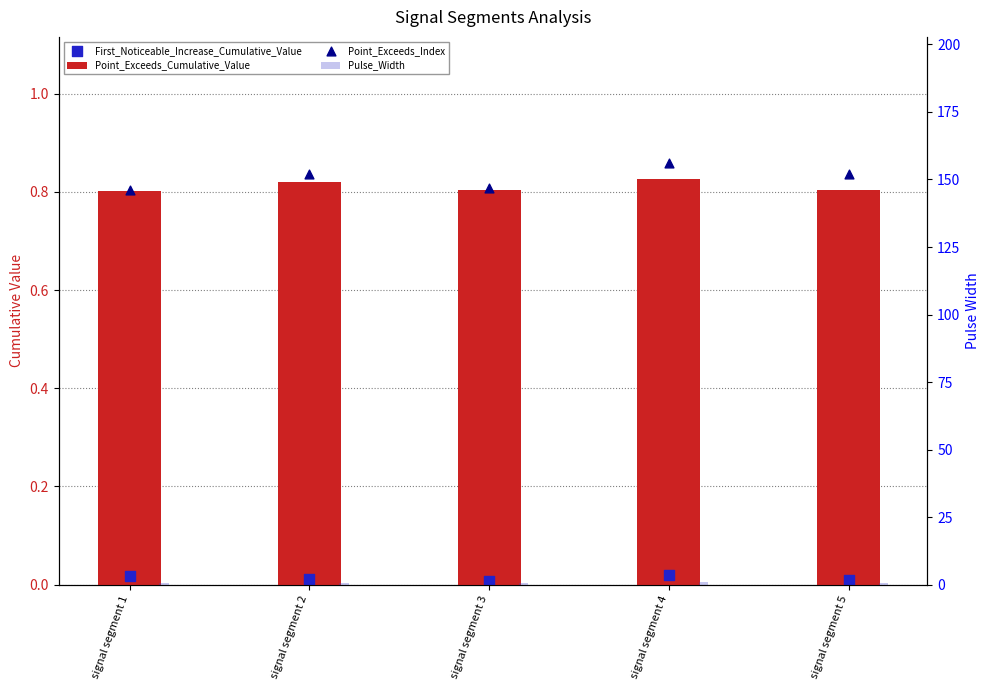

Which series has the widest spread of Y values?

Point_Exceeds_Index